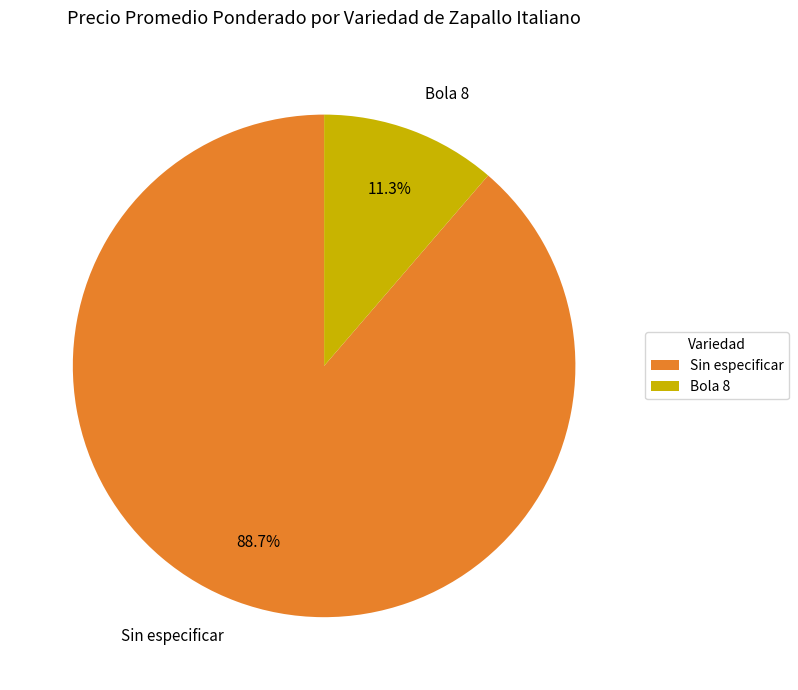

True or false: Sin especificar accounts for 59% of the total.

False